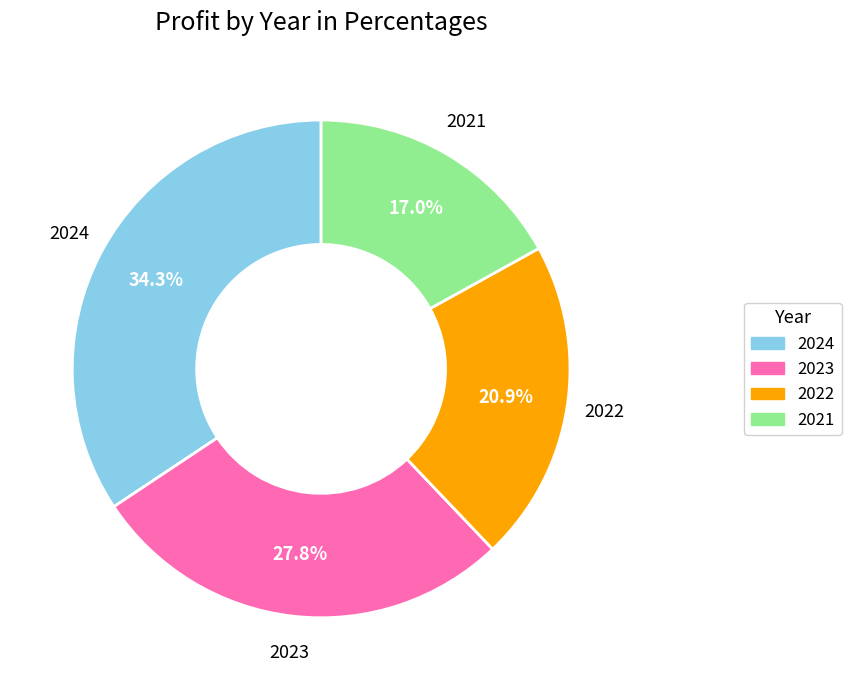

Is it true that 2024 is 34% of the pie?

True